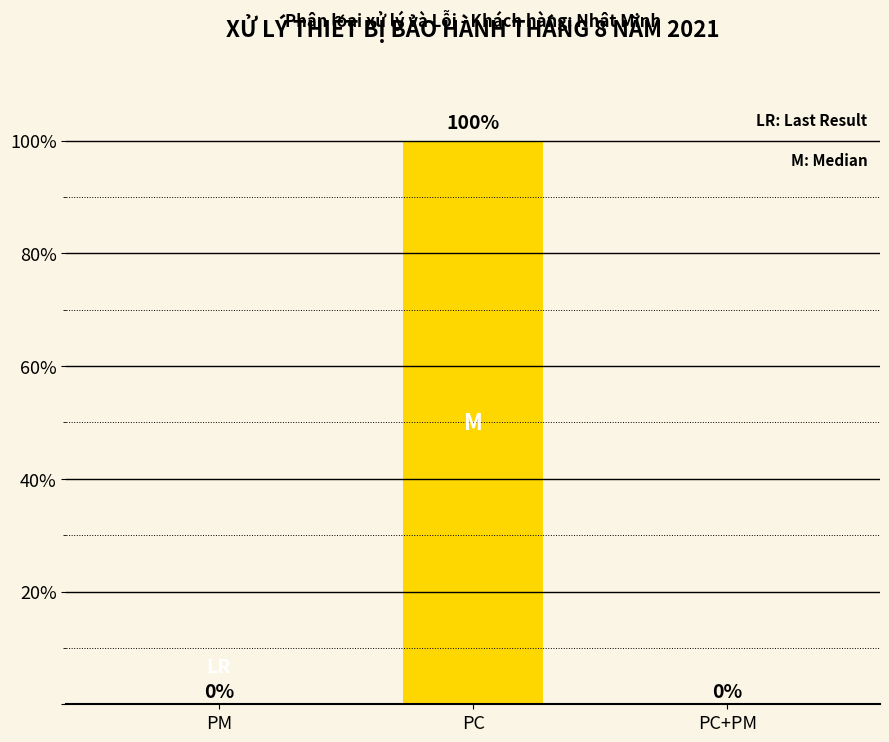

How many series are shown in this chart?

1